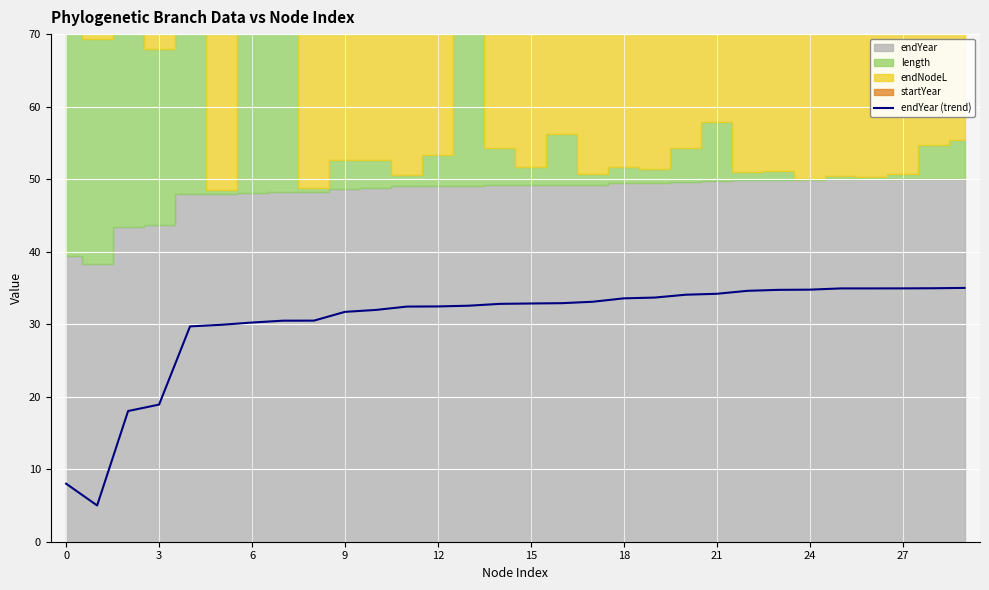

Read the value at 24.

34.8